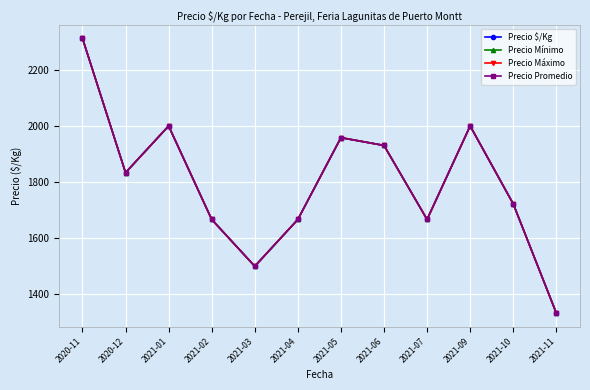

Reading left to right, list all the values displayed in this chart.

Precio $/Kg: 2312.5	1833.5	2000.0	1666.7	1499.8	1666.7	1958.2	1930.5	1666.7	2000.0	1722.3	1333.0
Precio Mínimo: 2312.5	1833.5	2000.0	1666.7	1499.8	1666.7	1958.2	1930.5	1666.7	2000.0	1722.3	1333.0
Precio Máximo: 2312.5	1833.5	2000.0	1666.7	1499.8	1666.7	1958.2	1930.5	1666.7	2000.0	1722.3	1333.0
Precio Promedio: 2312.5	1833.5	2000.0	1666.7	1499.8	1666.7	1958.2	1930.5	1666.7	2000.0	1722.3	1333.0